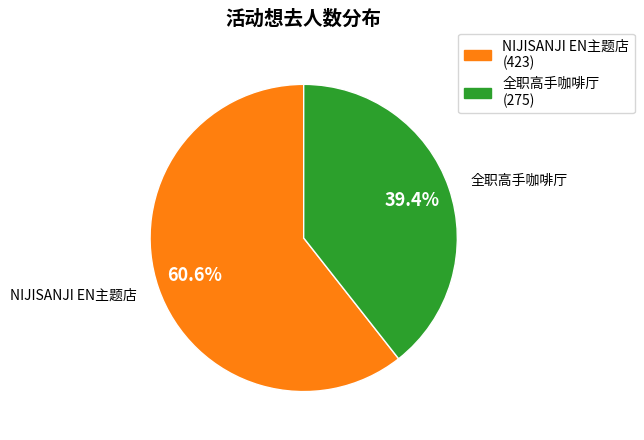

Rank the categories by value from lowest to highest.

全职高手咖啡厅 (275), NIJISANJI EN主题店 (423)